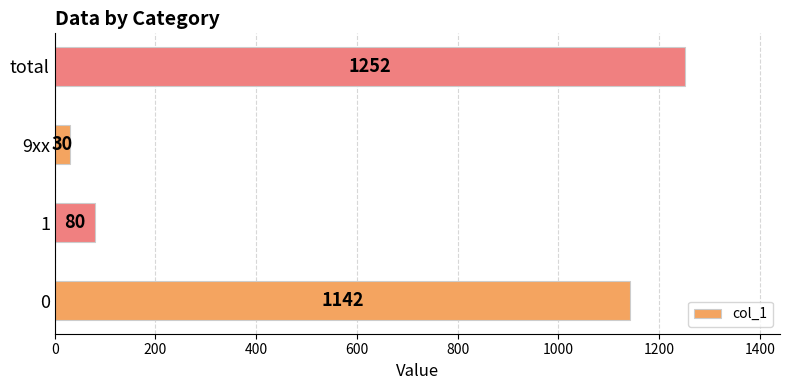

Between total and 1, which is larger?

total